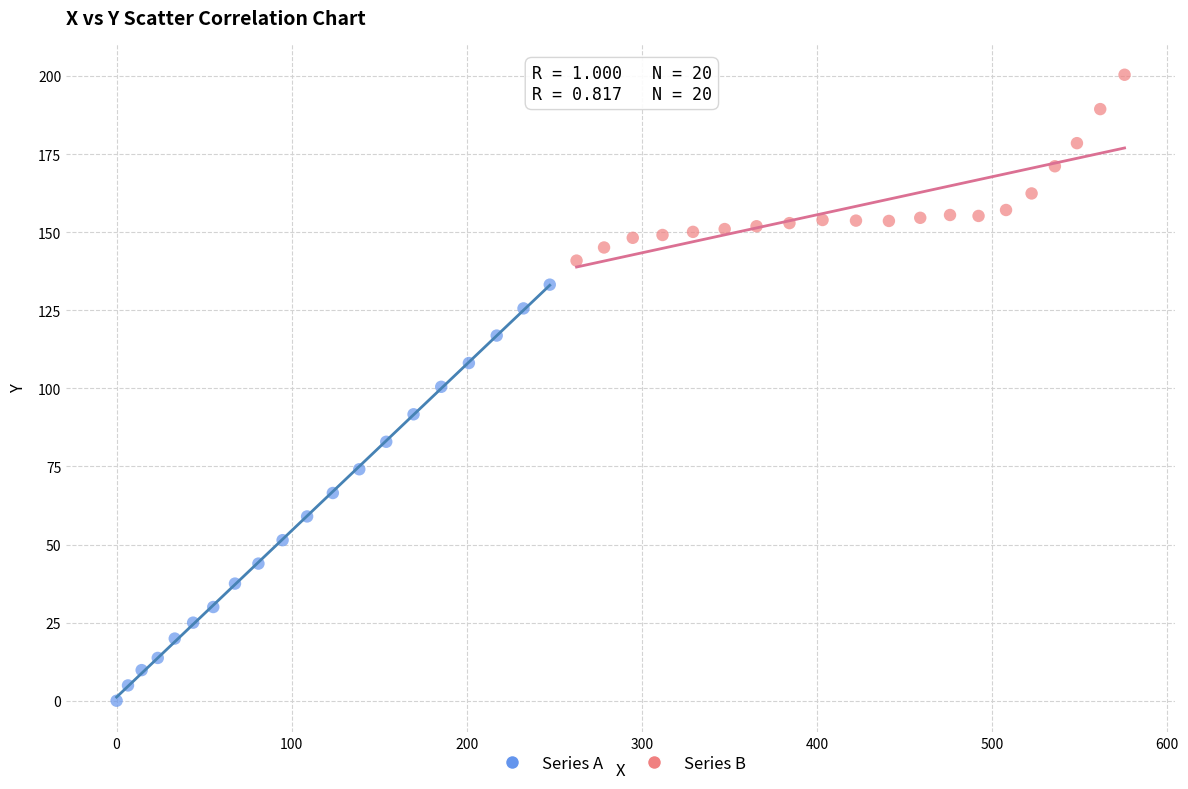

Which series contains the lowest Y value?

Series A